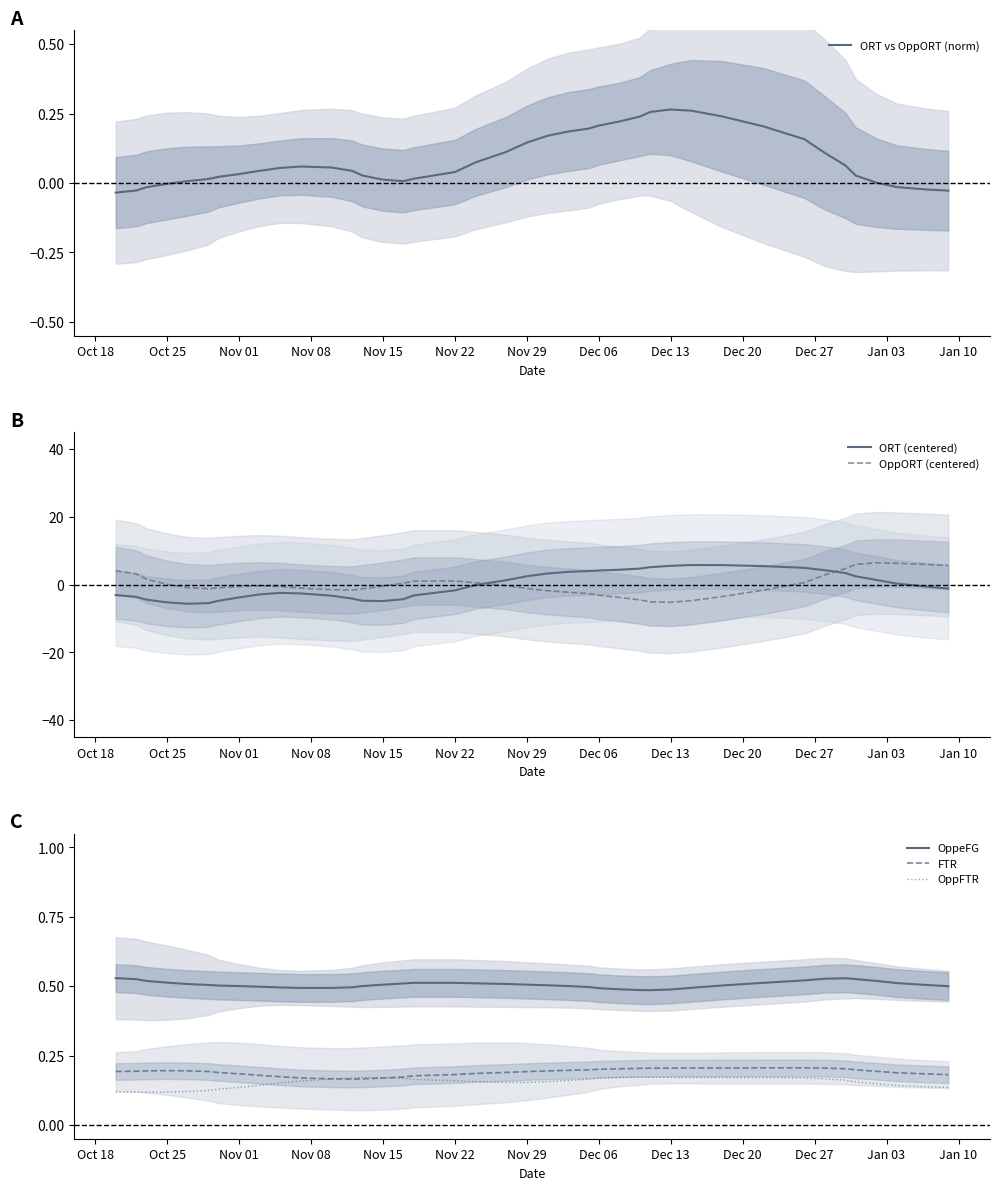

What is the greatest value displayed?

6.4